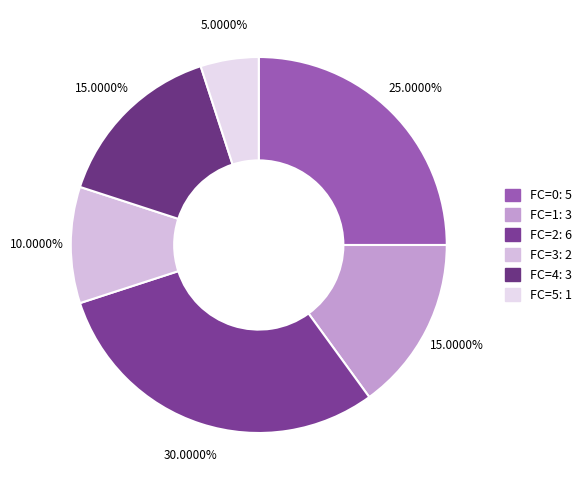

How many segments does this pie chart have?

6